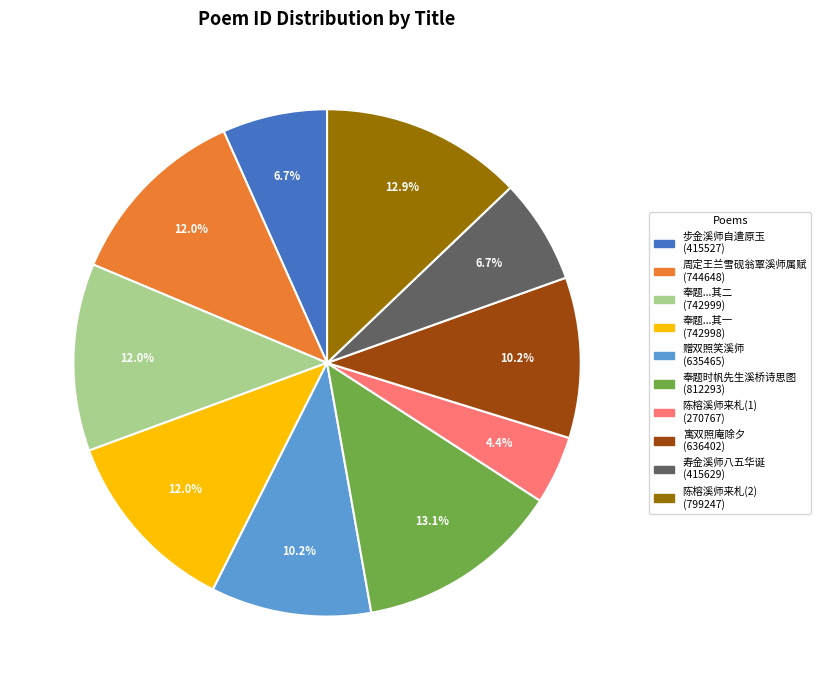

Is there any slice that represents more than half of the pie?

No